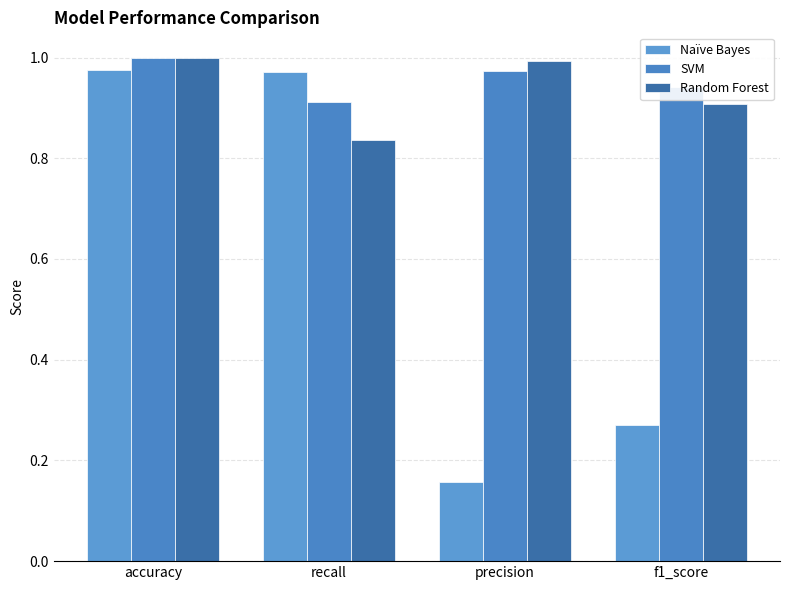

What value does the SVM series have at f1_score?

0.9